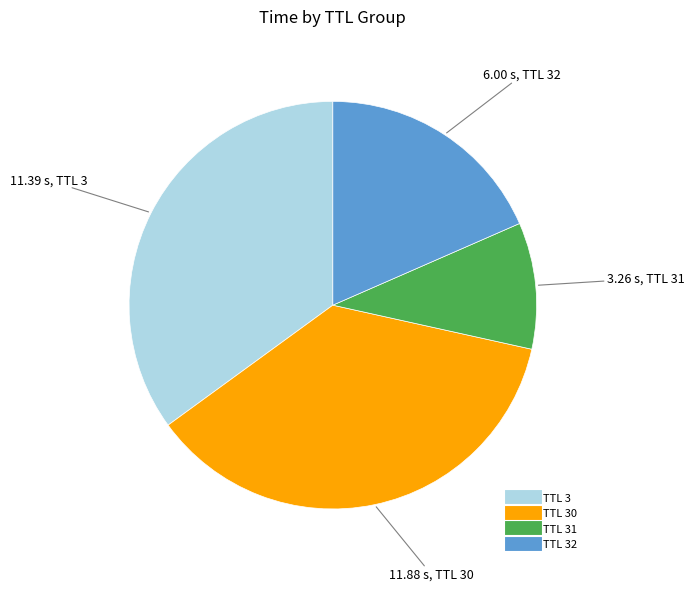

Does any single category account for the majority?

No